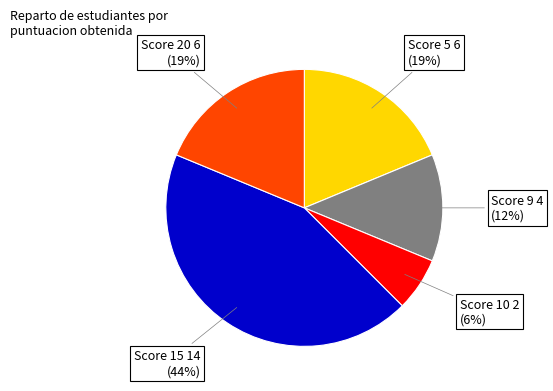

To the nearest percent, what is the average slice percentage?

20%